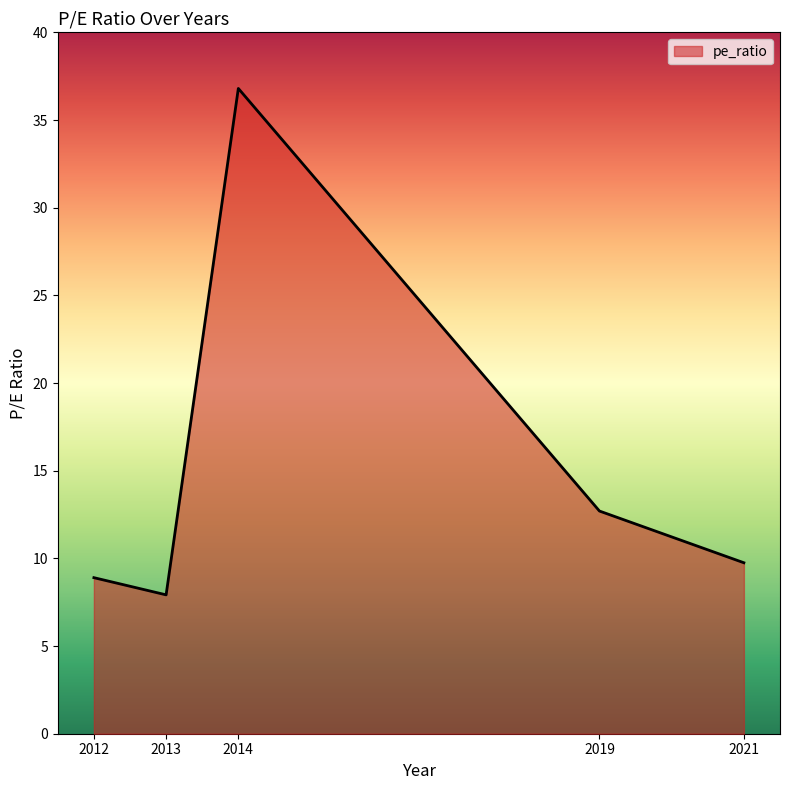

Which category has the highest value across all series?

2014